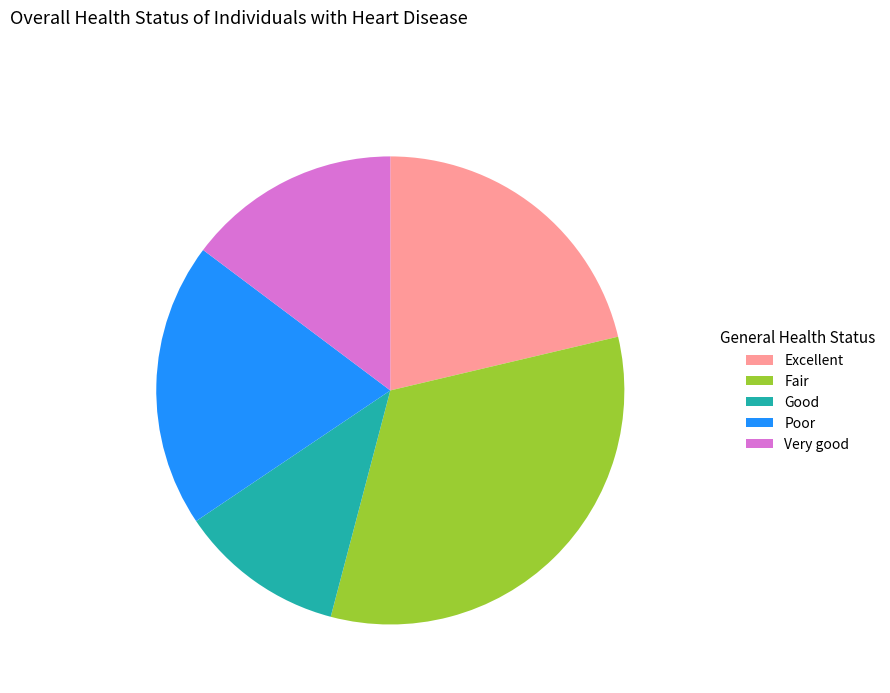

Which has a higher value, Good or Excellent?

Excellent